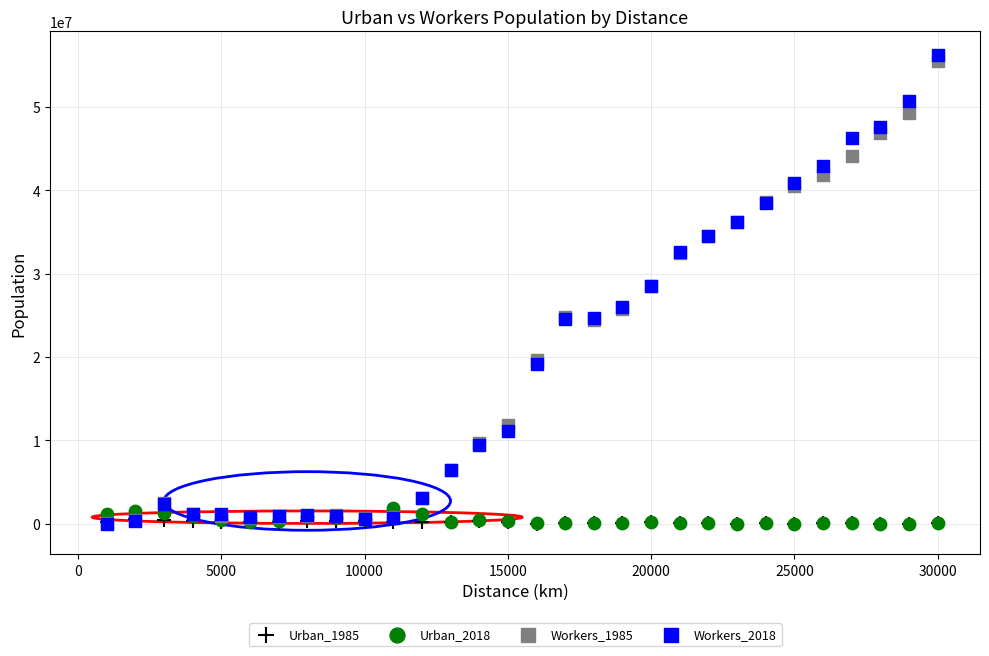

What are all the series names shown in the legend?

Urban_1985, Urban_2018, Workers_1985, Workers_2018